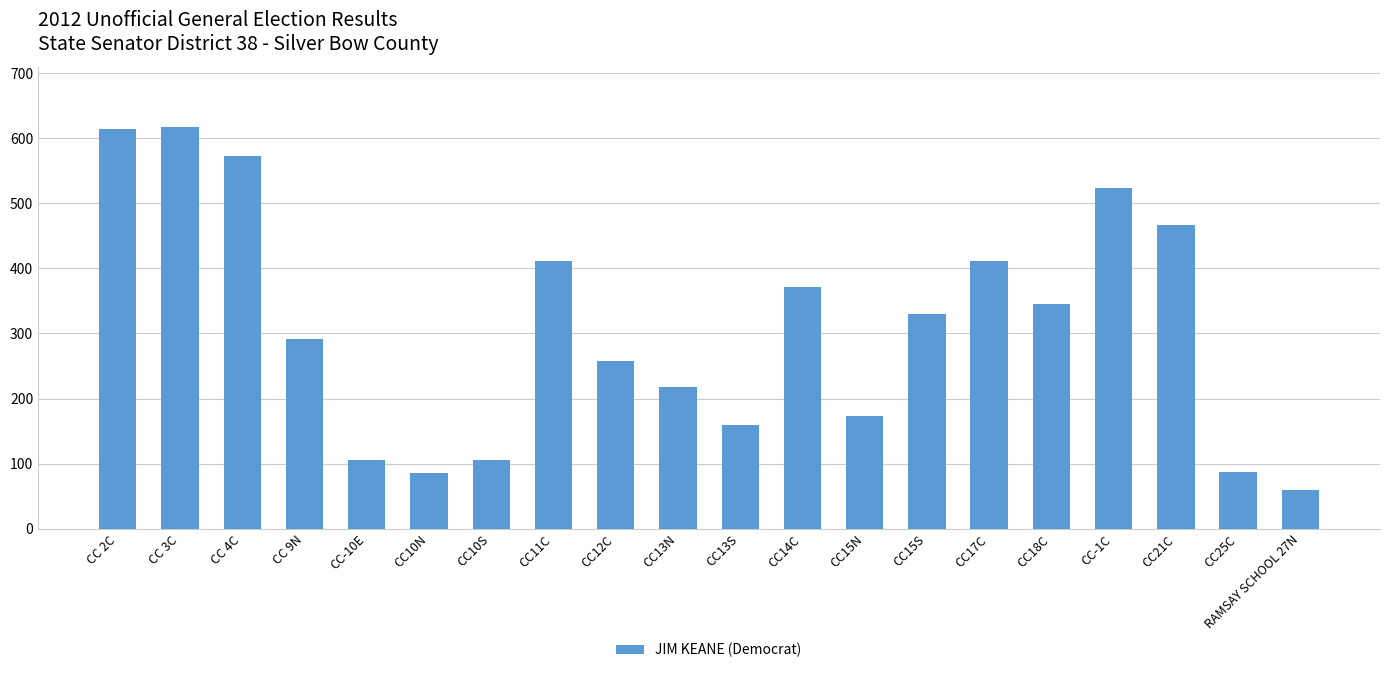

What is the greatest value displayed?

617